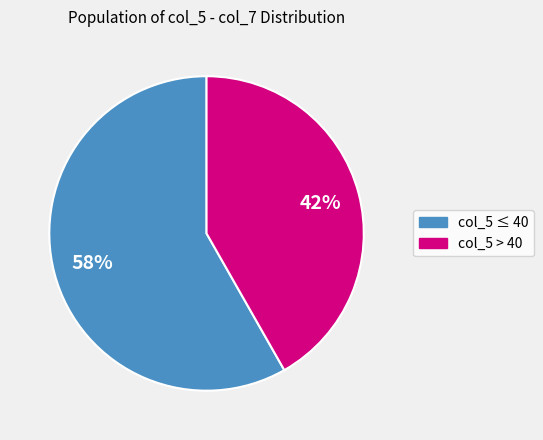

To the nearest percent, what is the difference between the largest and smallest slice percentages?

16%